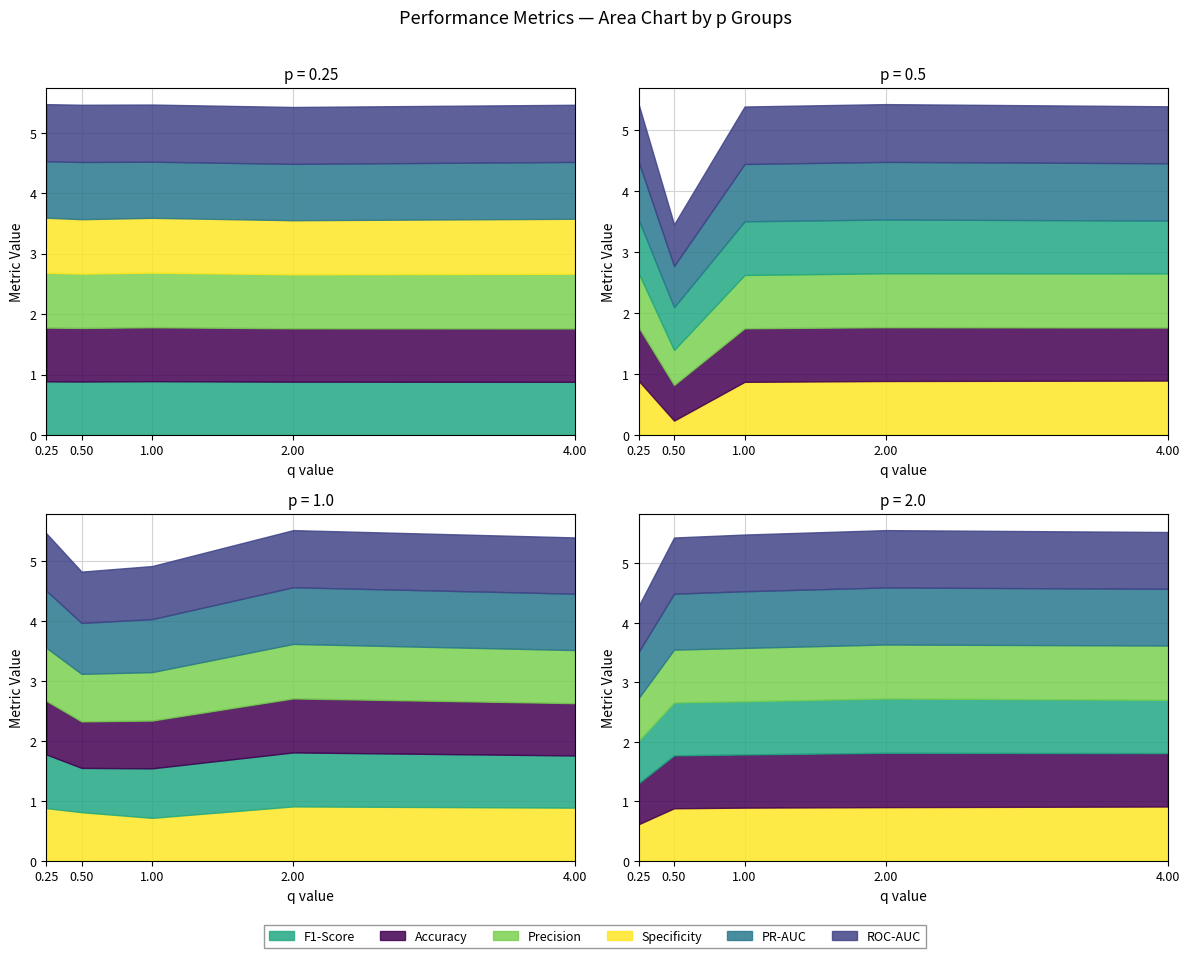

At which category does Precision reach its first local valley?

0.5